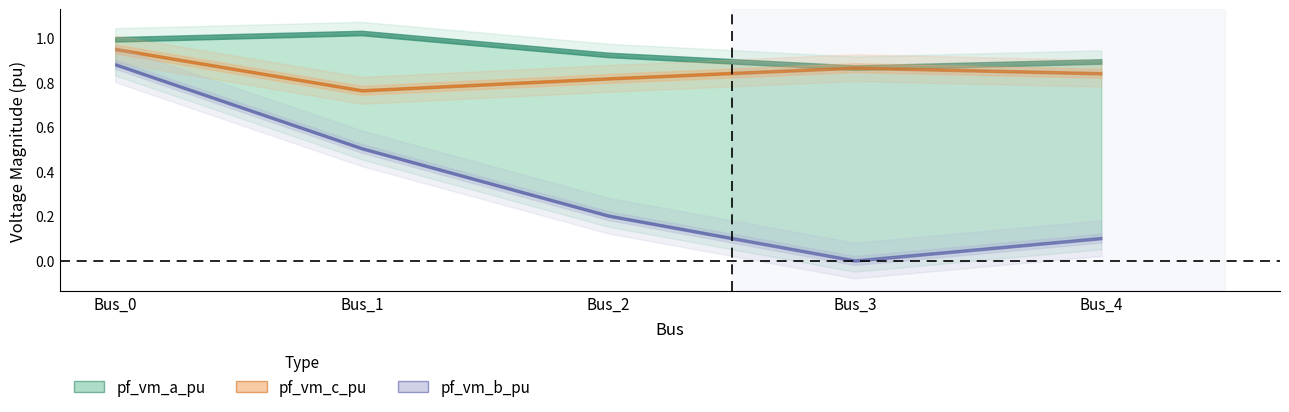

What is the difference between the pf_vm_a_pu values at Bus_2 and Bus_0?

0.1